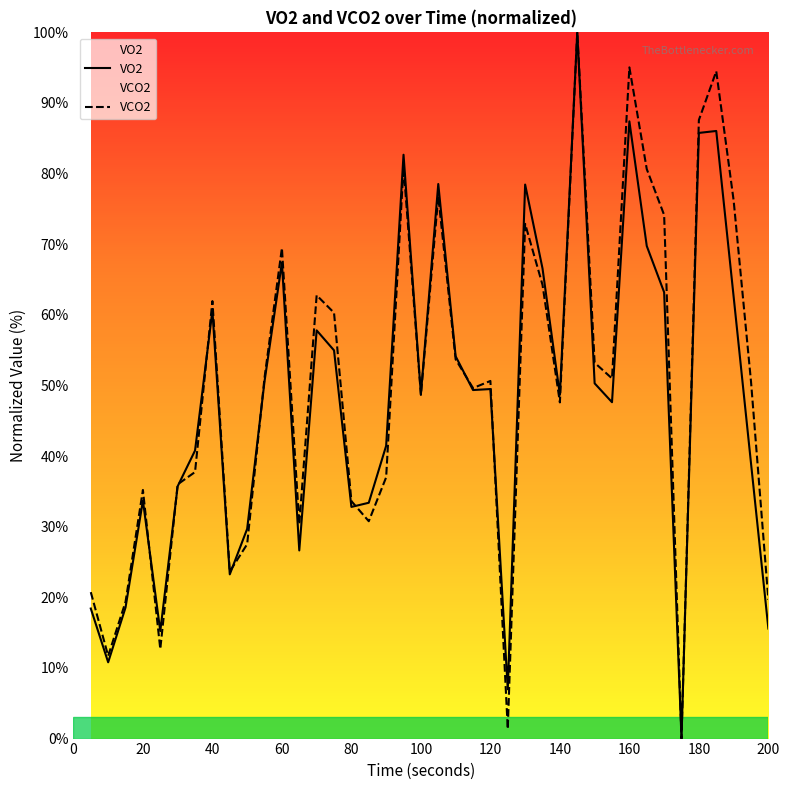

The VCO2 series shows 157.3 at 180. True or false?

False